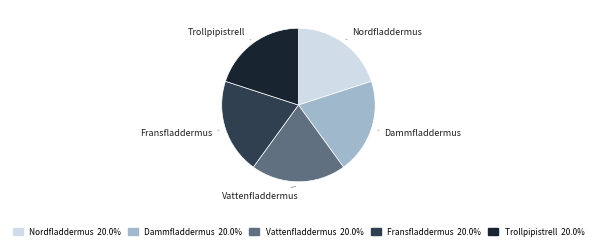

How many slices are in this pie chart?

5